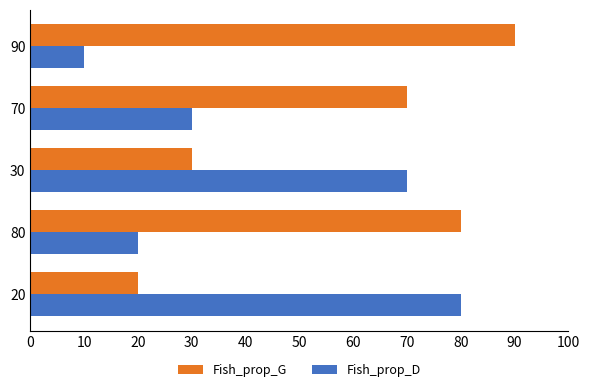

The Fish_prop_G series shows 124 at 90. True or false?

False